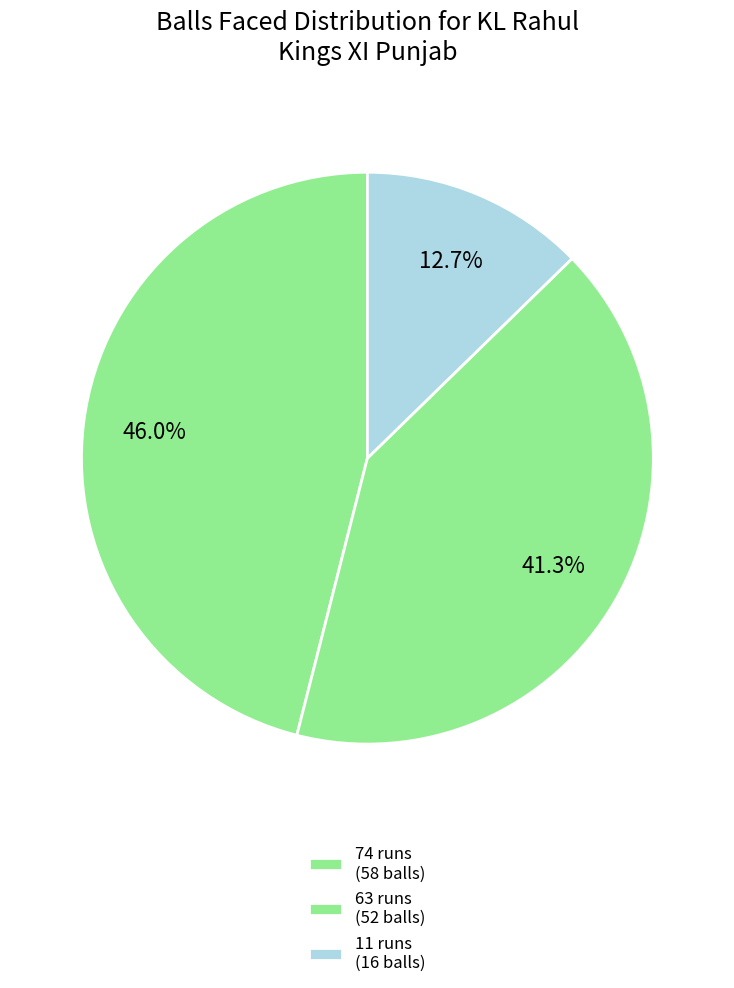

How many segments does this pie chart have?

3